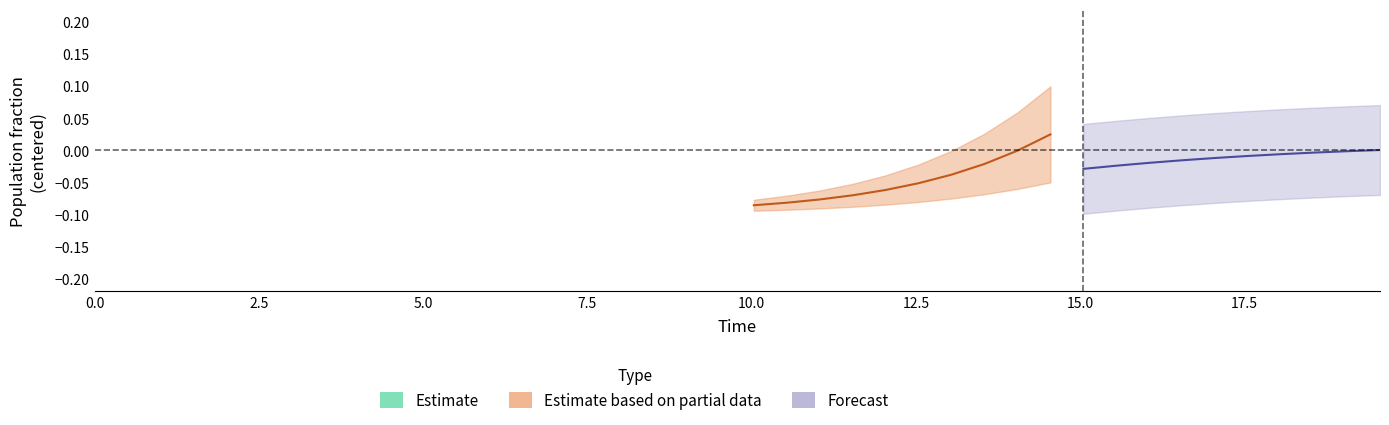

Which has a higher value, 13 or 5?

5